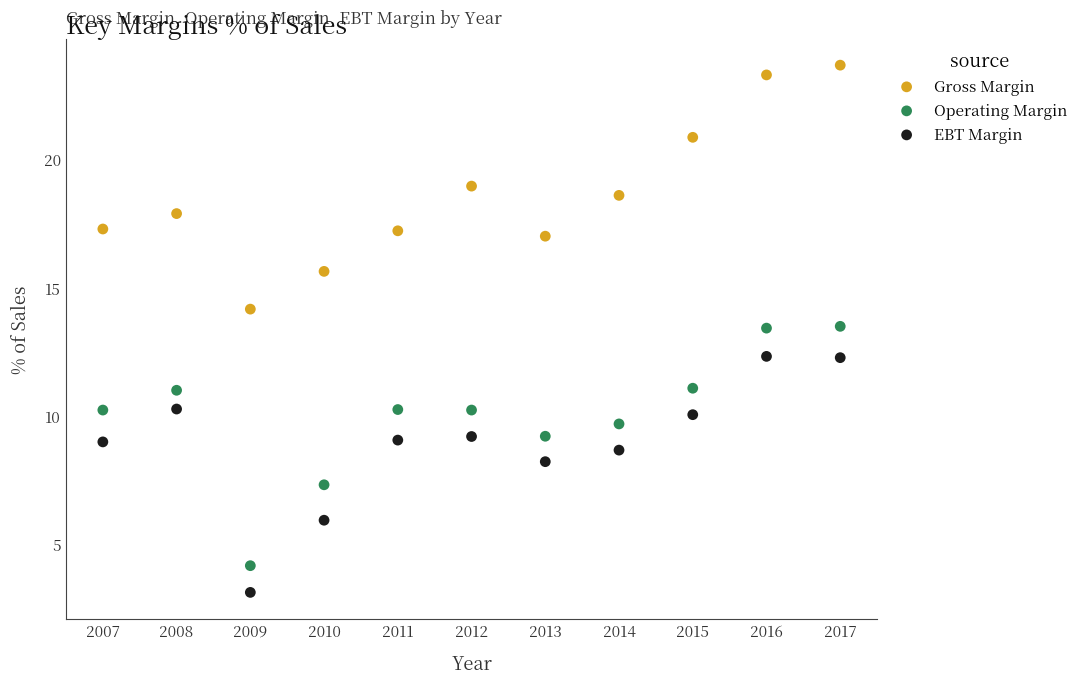

Which series has the largest Y range (max minus min)?

Gross Margin